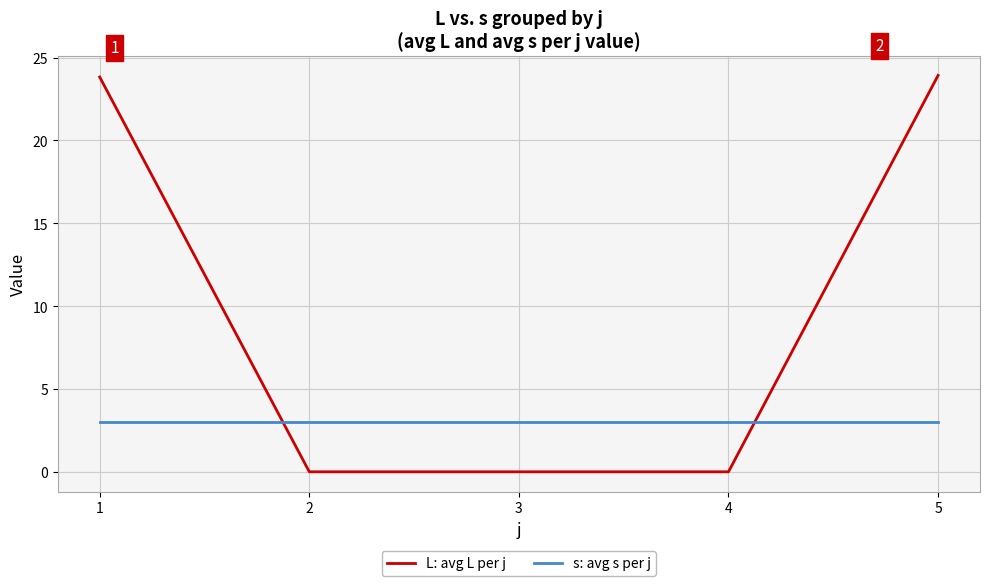

Which series has the largest total across all categories?

L: avg L per j